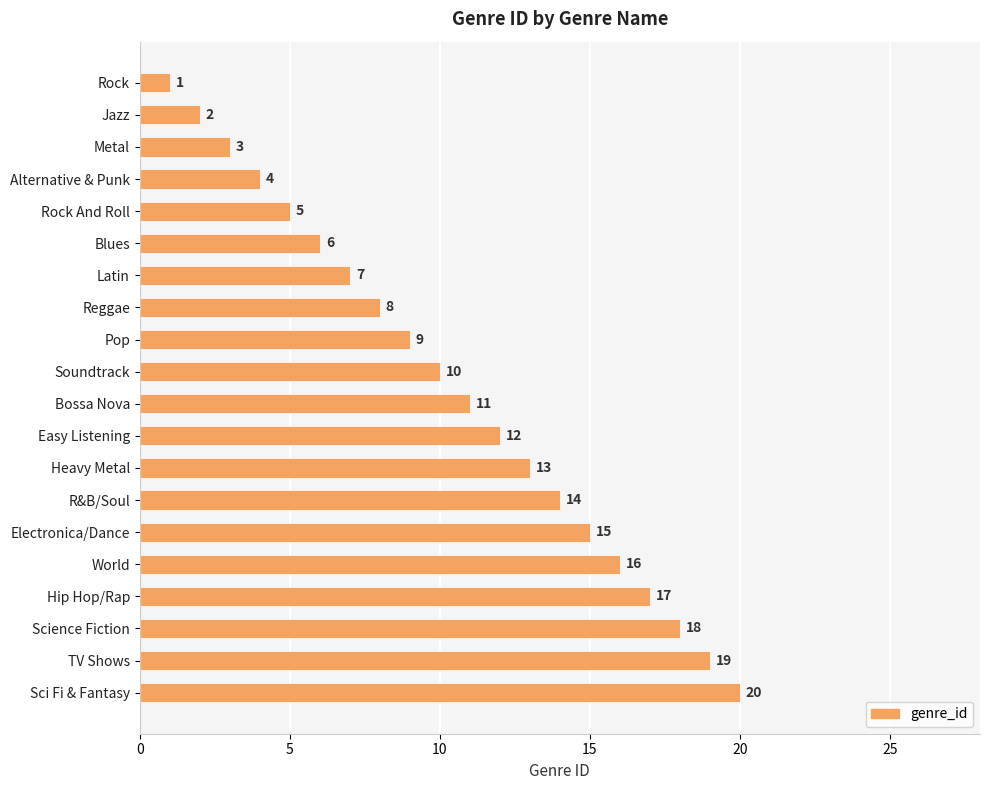

What is the difference between the values at Rock And Roll and Easy Listening?

7